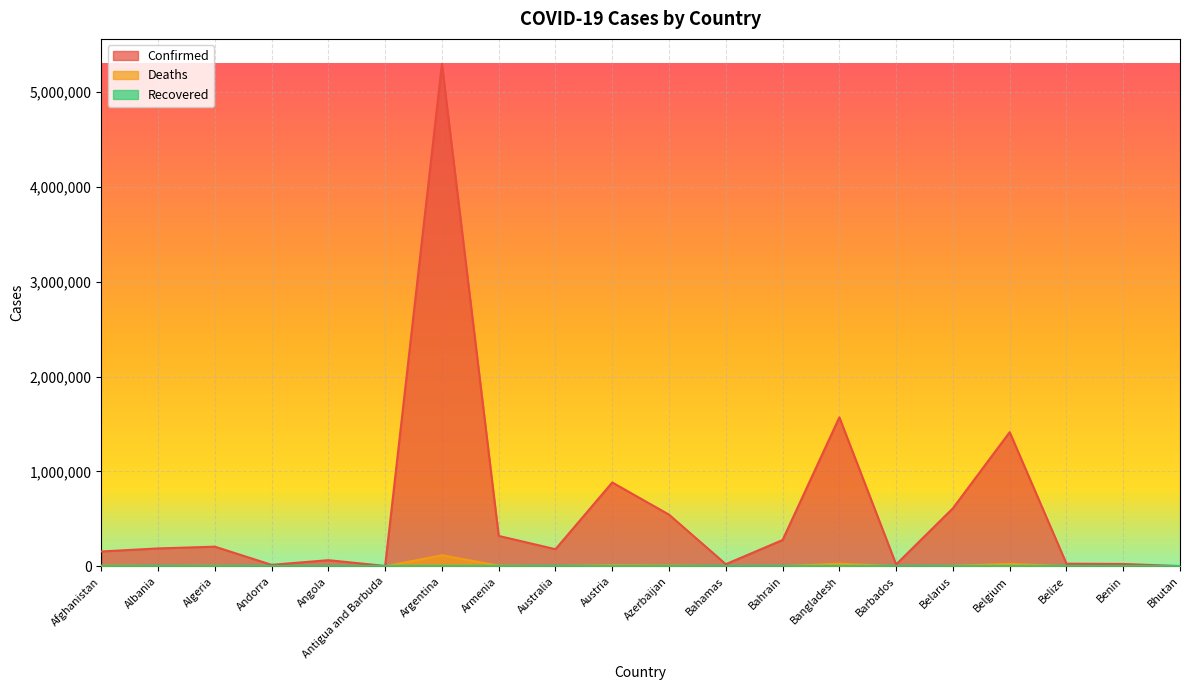

At how many categories does at least one series exceed 322389?

6